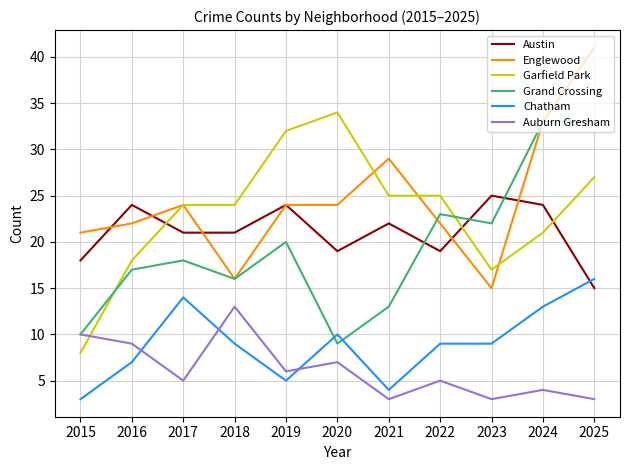

At which label does Grand Crossing reach its minimum?

2020